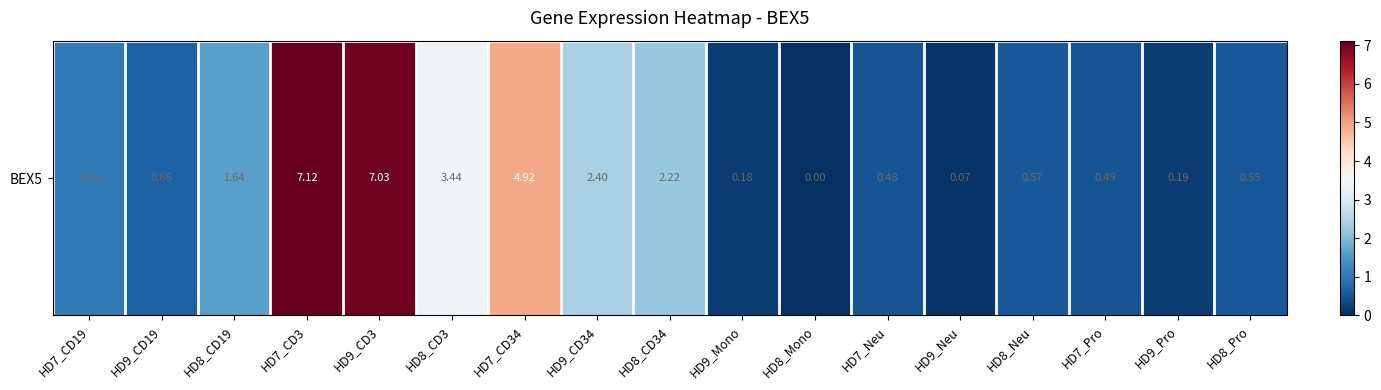

How many positive values are there?

16